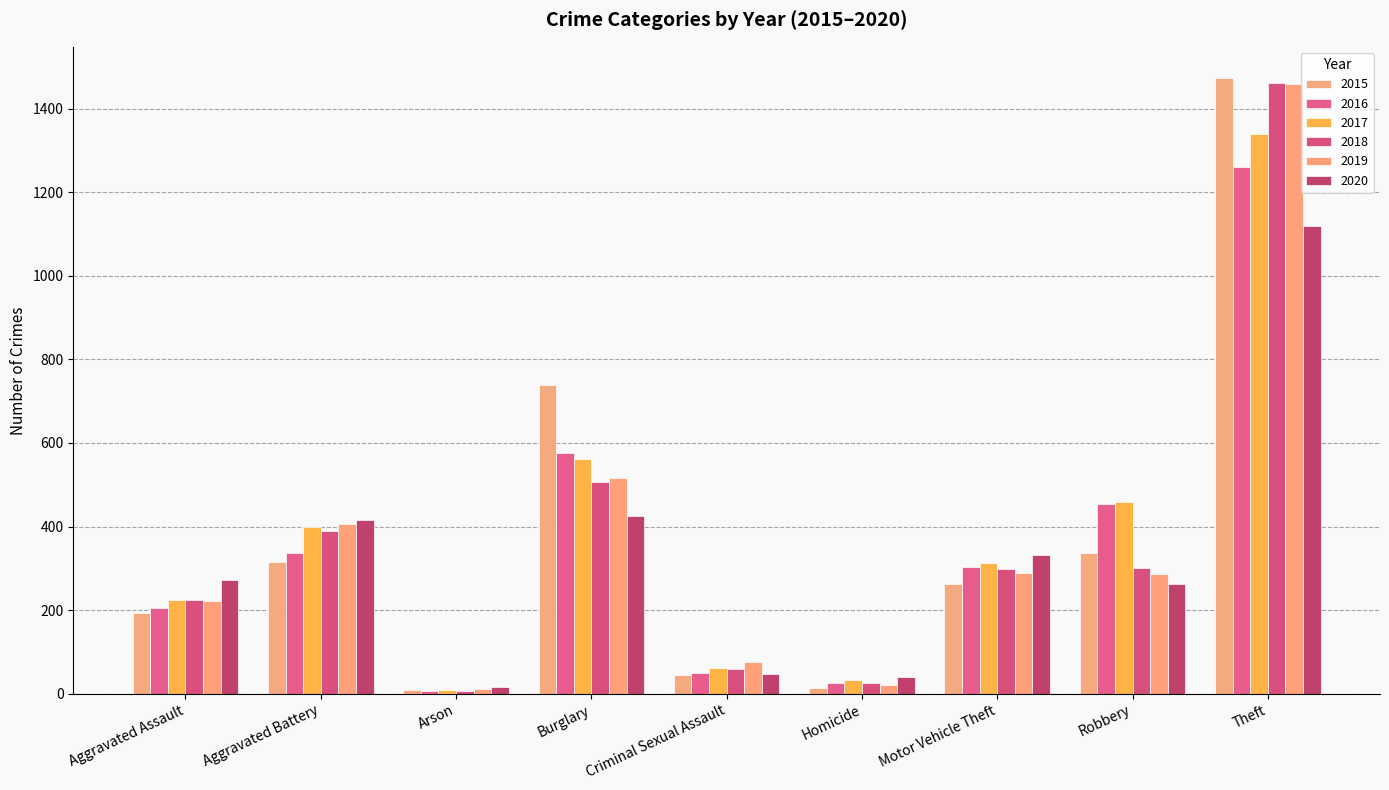

Rank the series at Arson from lowest to highest value.

2016, 2018, 2015, 2017, 2019, 2020